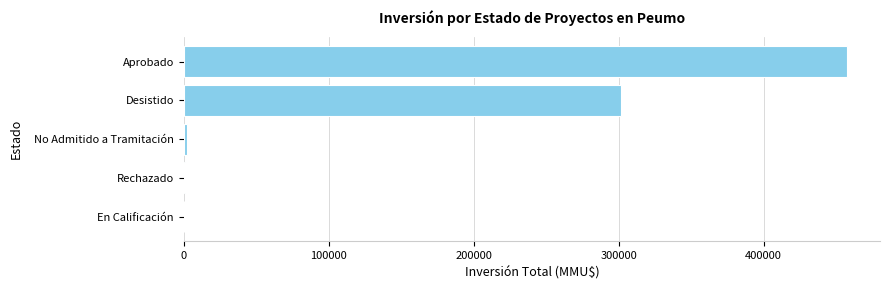

The chart shows a value of 488165 at Desistido. True or false?

False